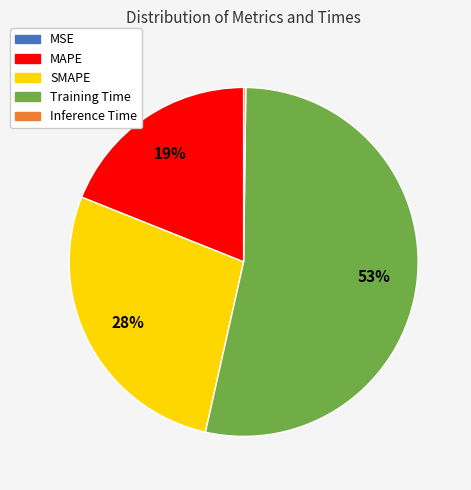

Is Training Time the majority of the pie?

Yes